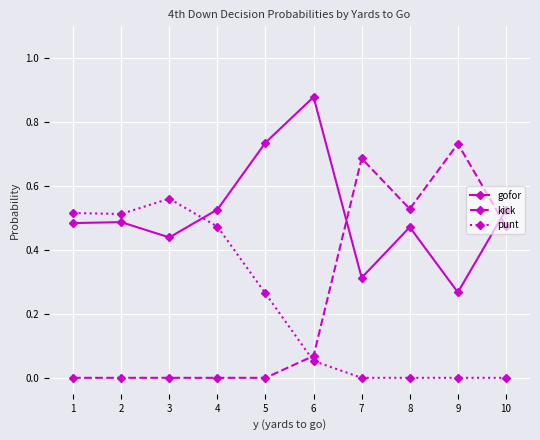

How many data points does each series have?

10